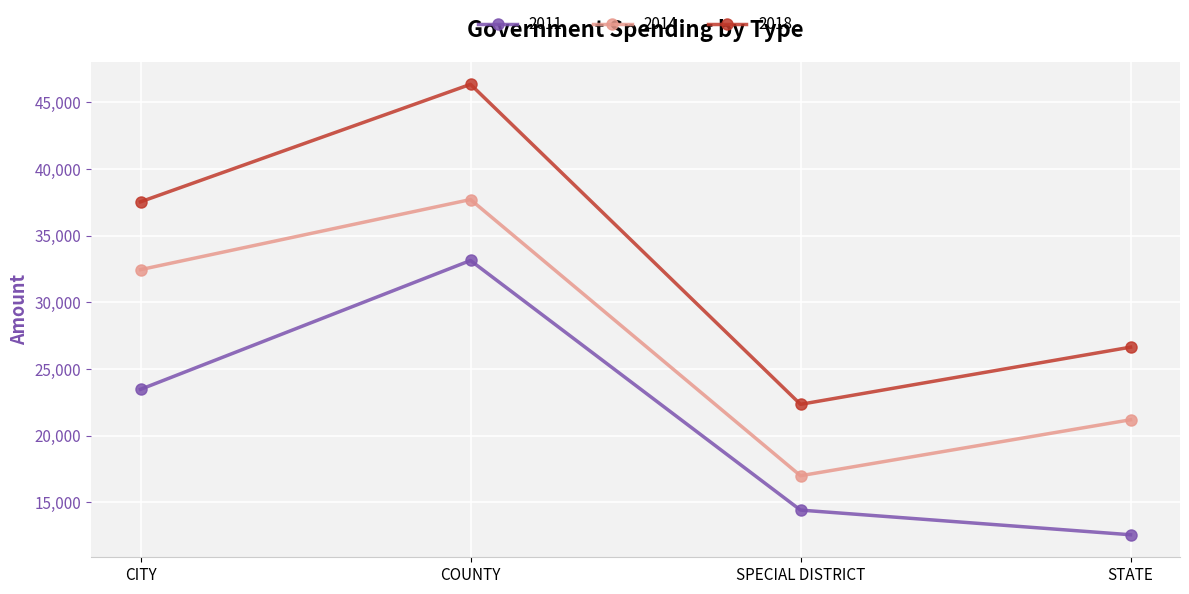

True or false: 2018 and 2011 intersect in this chart.

False